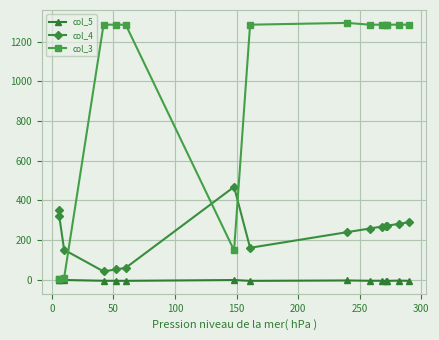

How many times do col_3 and col_4 cross each other?

3